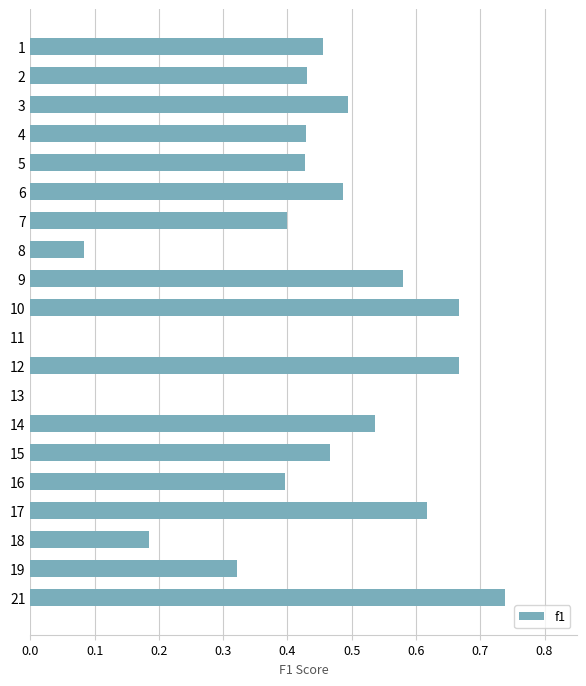

What is the sum of all values?

8.4